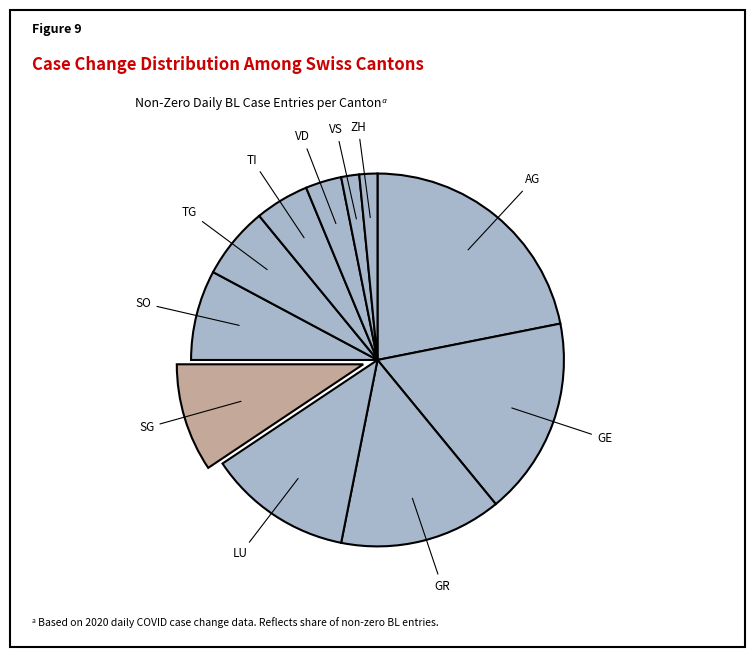

Is the sum of AG and ZH greater than half?

No